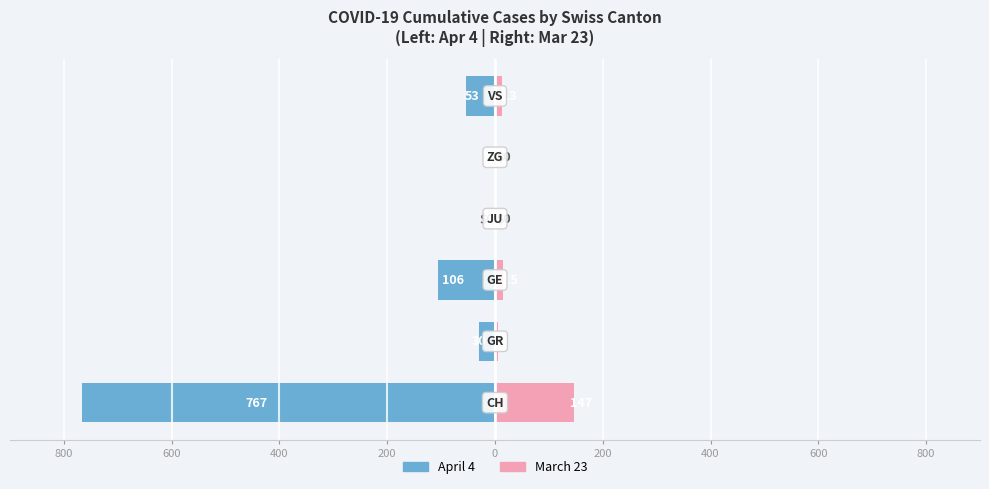

Are the bars horizontal?

Yes